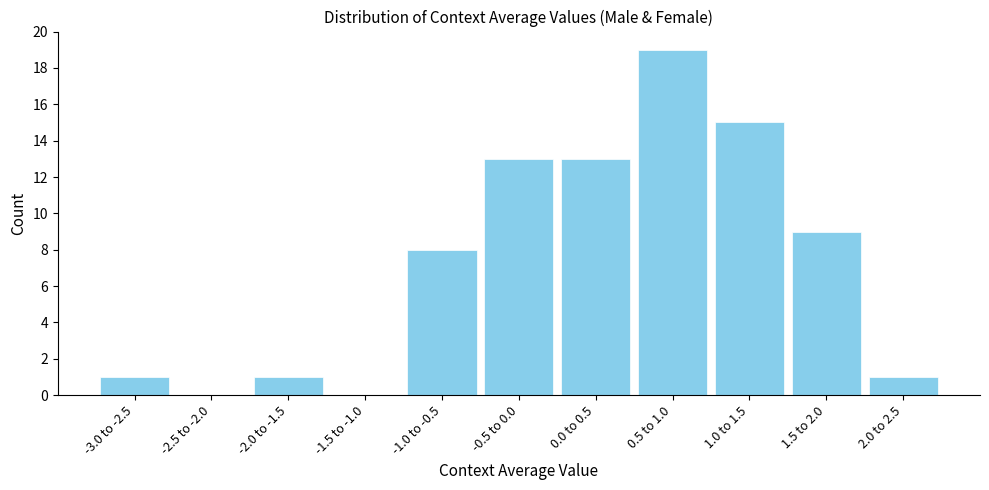

Reading right to left, what are all the values shown in this chart?

2.0 to 2.5=1	1.5 to 2.0=9	1.0 to 1.5=15	0.5 to 1.0=19	0.0 to 0.5=13	-0.5 to 0.0=13	-1.0 to -0.5=8	-1.5 to -1.0=0	-2.0 to -1.5=1	-2.5 to -2.0=0	-3.0 to -2.5=1